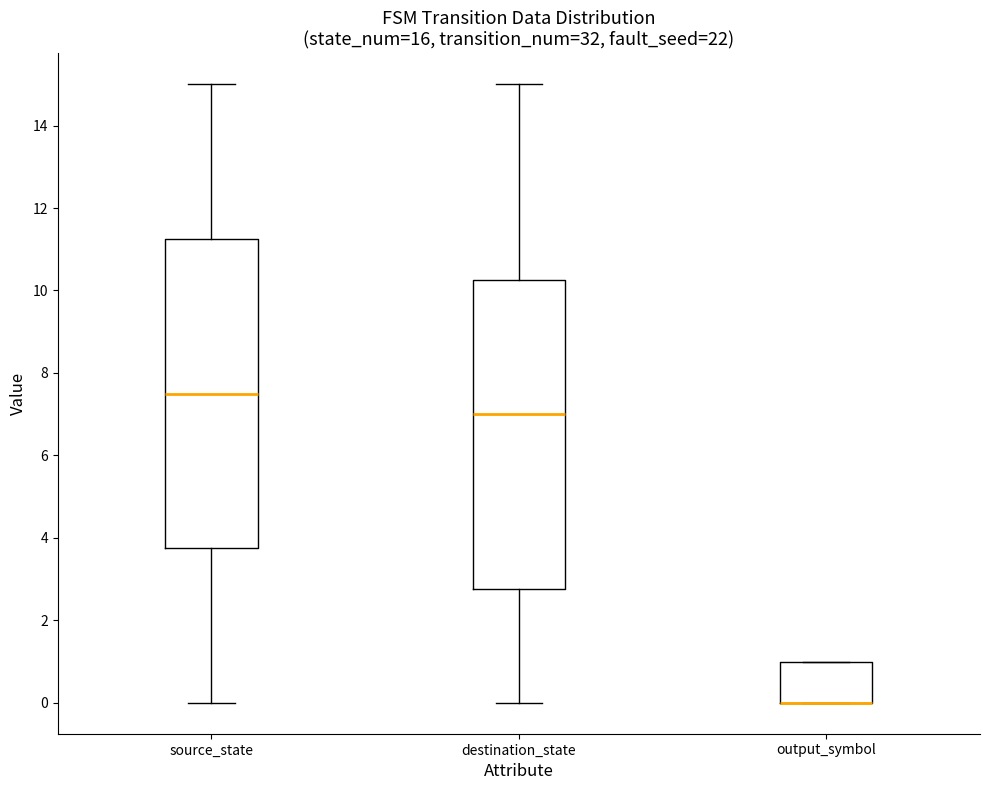

Where does the median line of the box for source_state sit on the y-axis? The values are not printed on the chart, so give them approximately, as read against the axis.

7.6